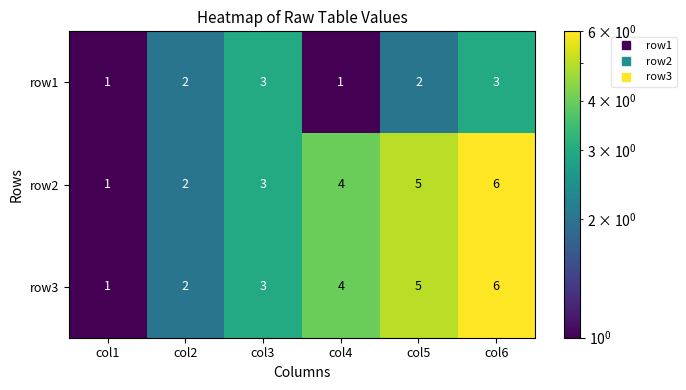

How many data points in row1 are less than 2?

2